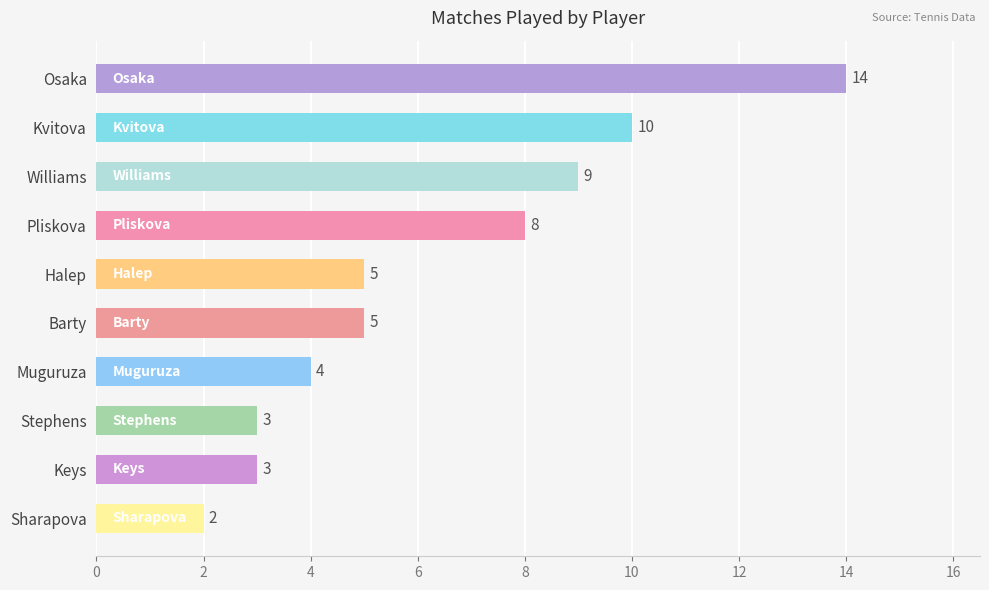

The chart shows a value of 2 at Sharapova. True or false?

True